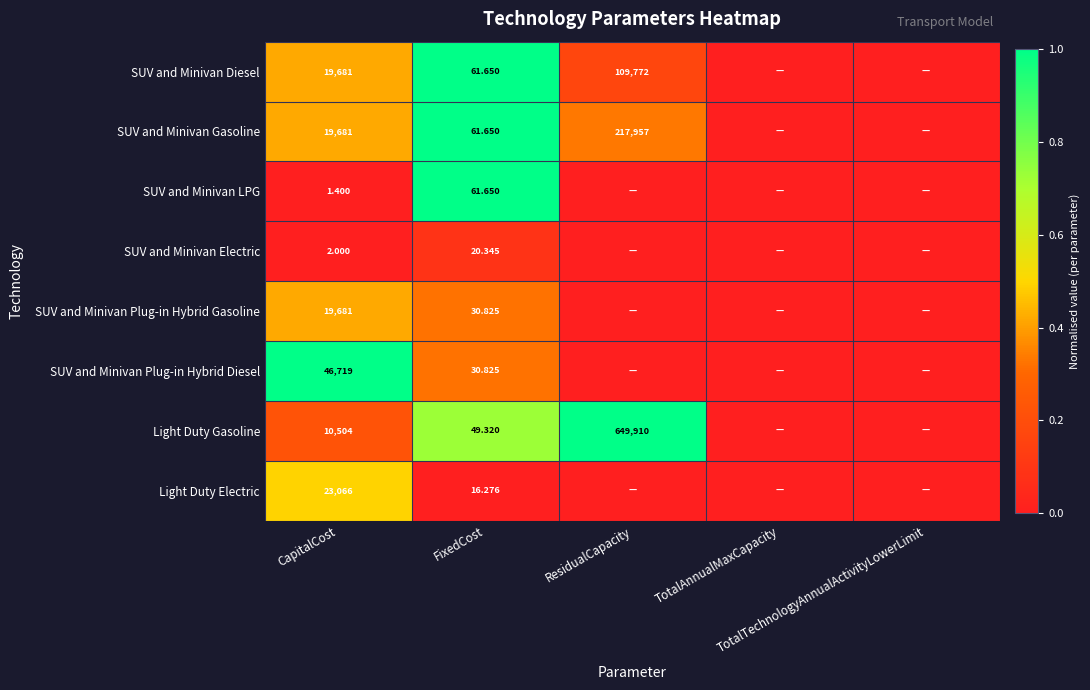

At how many categories does at least one series exceed 0?

3